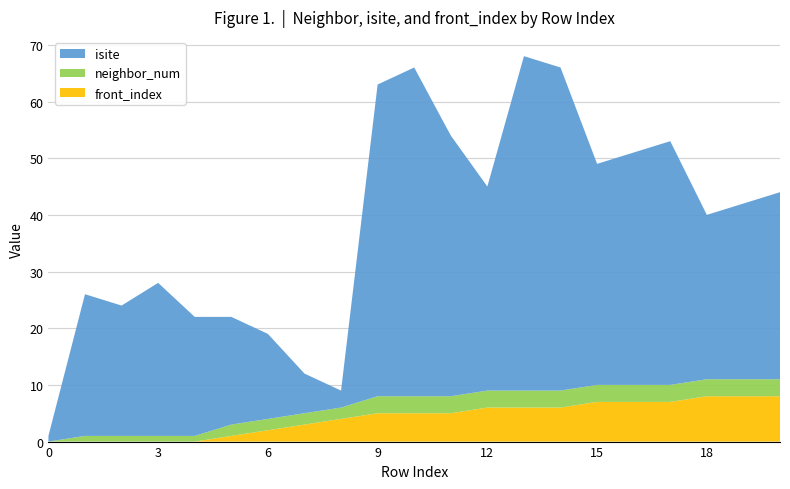

Reading left to right, transcribe all the data shown in this chart.

isite: 0=1	1=25	2=23	3=27	4=21	5=19	6=15	7=7	8=3	9=55	10=58	11=46	12=36	13=59	14=57	15=39	16=41	17=43	18=29	19=31	20=33
neighbor_num: 0=0	1=1	2=1	3=1	4=1	5=2	6=2	7=2	8=2	9=3	10=3	11=3	12=3	13=3	14=3	15=3	16=3	17=3	18=3	19=3	20=3
front_index: 0=0	1=0	2=0	3=0	4=0	5=1	6=2	7=3	8=4	9=5	10=5	11=5	12=6	13=6	14=6	15=7	16=7	17=7	18=8	19=8	20=8